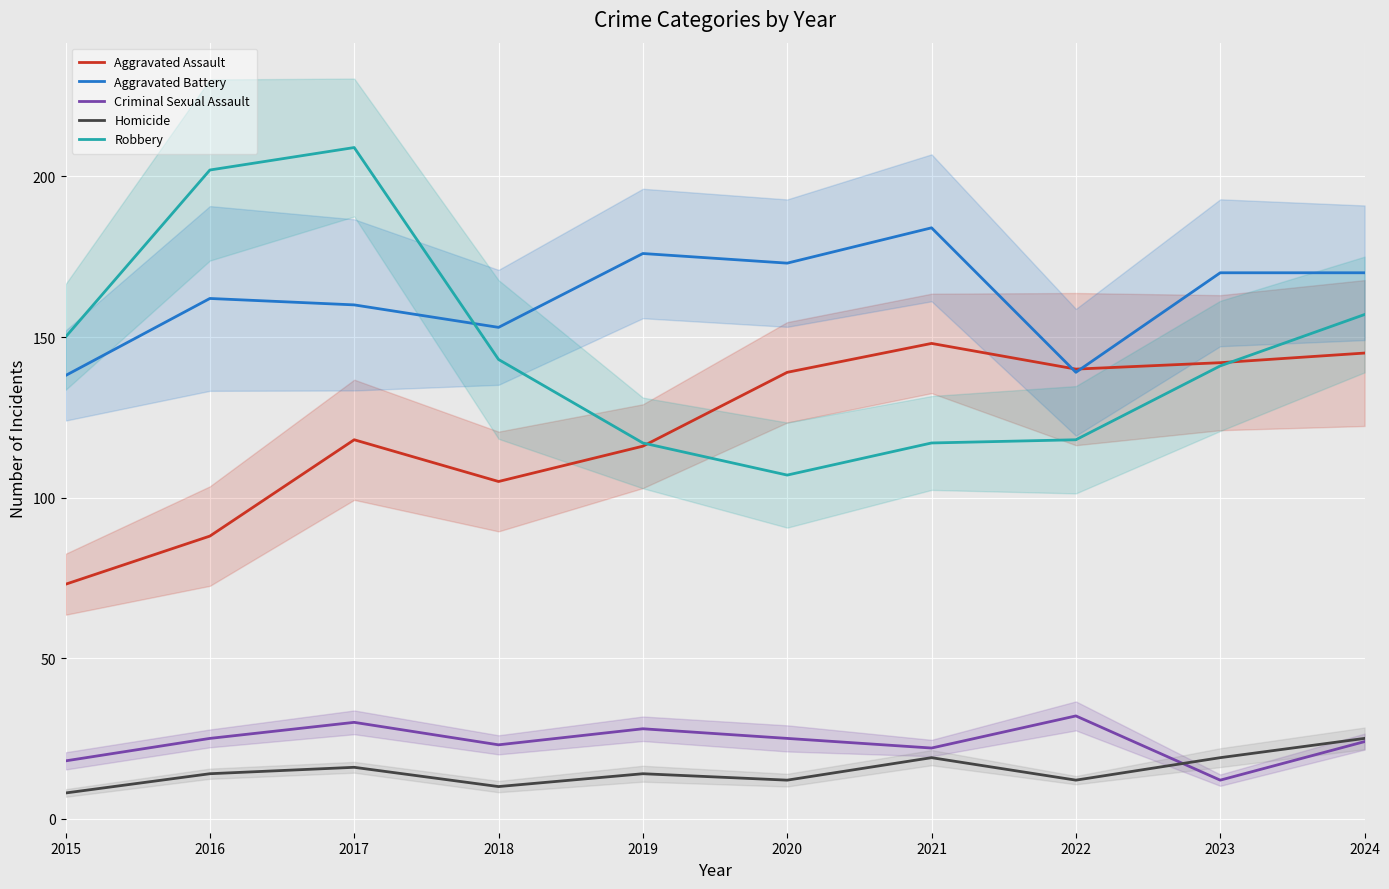

True or false: Robbery has a value of 185 at 2019.

False